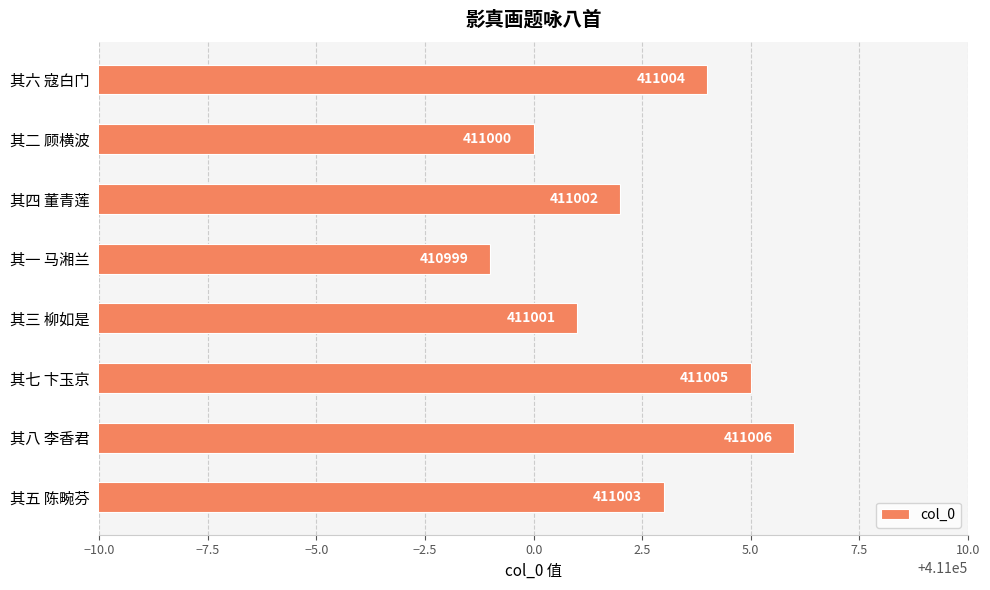

Are the bars horizontal?

Yes